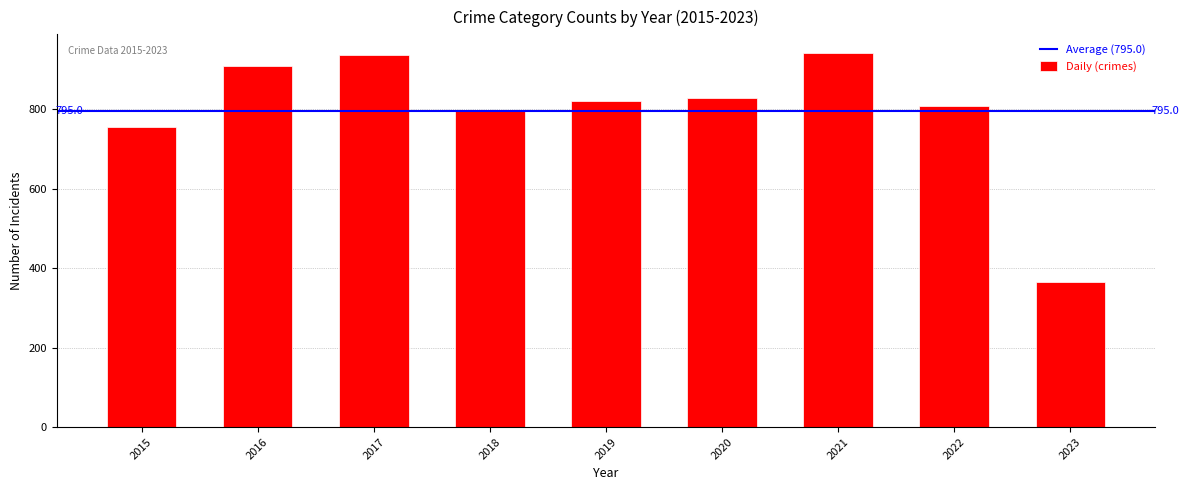

Reading right to left, list all the values displayed in this chart.

365	807	941	829	820	795	936	908	754